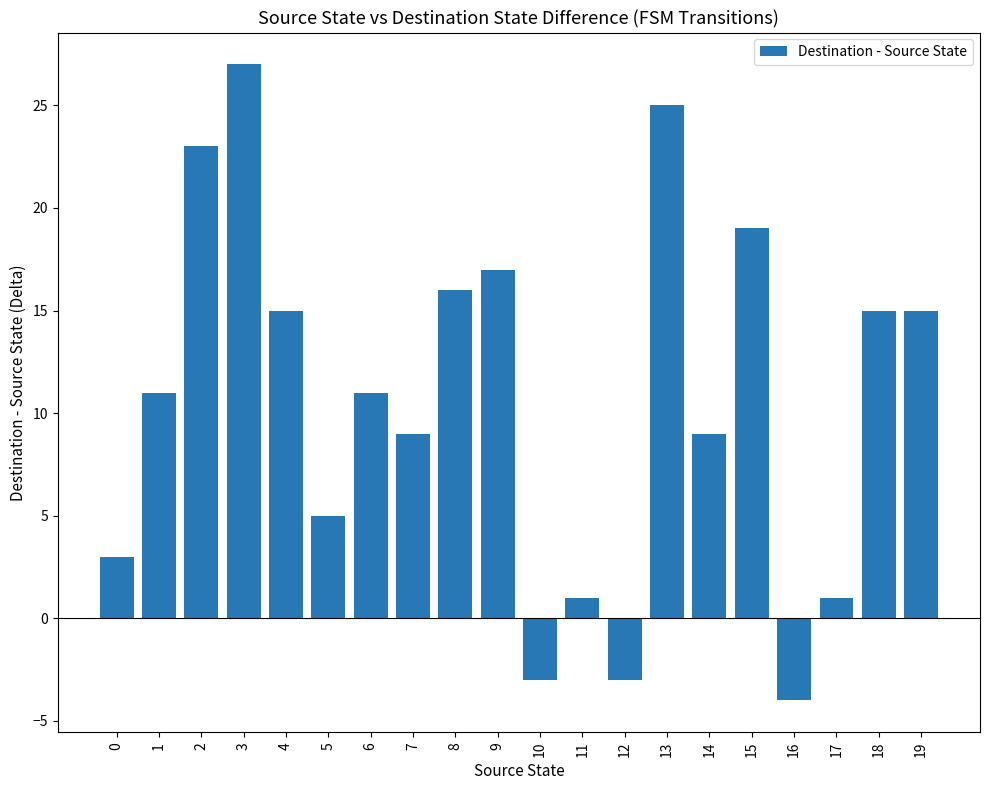

Count the number of categories in the chart.

20